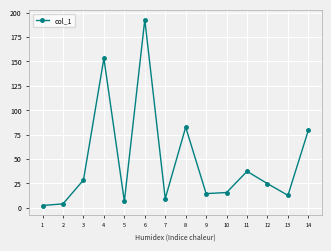

At which category does the data reach its first local peak?

4